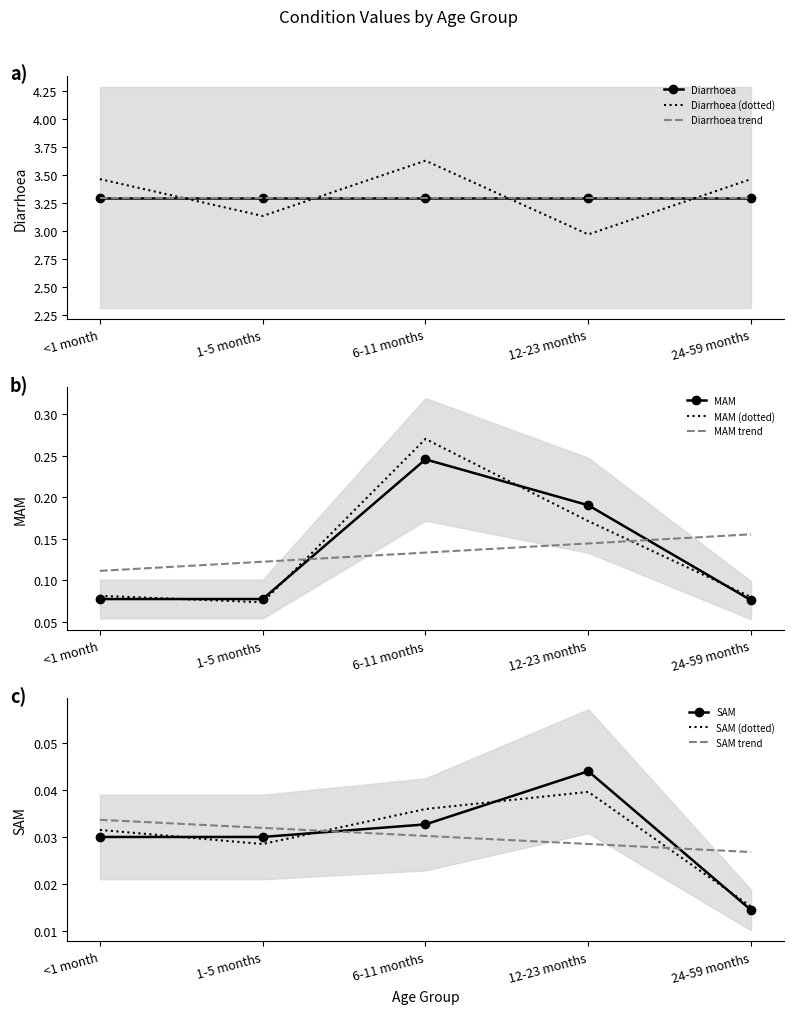

What is the difference between the maximum and minimum values in the MAM series?

0.2